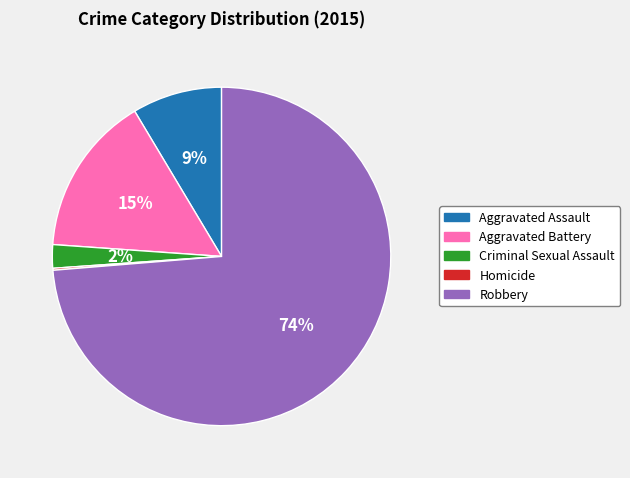

Which slice represents more than half of the pie?

Robbery